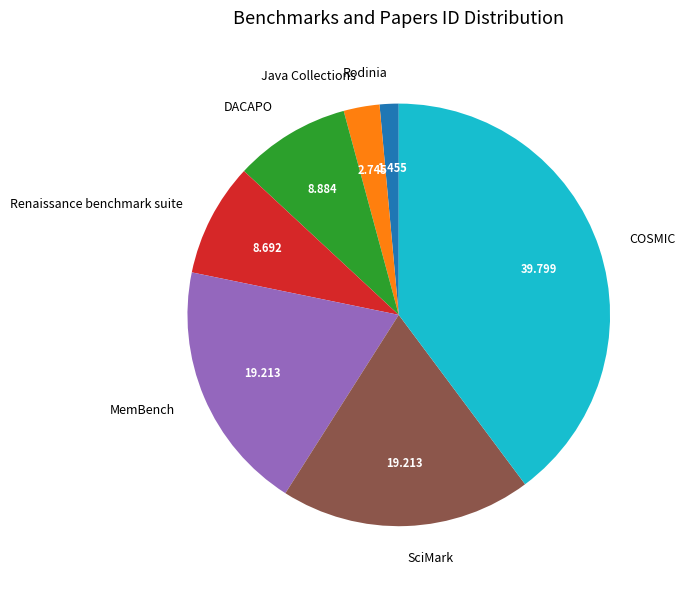

Is the sum of Rodinia and SciMark greater than half?

No